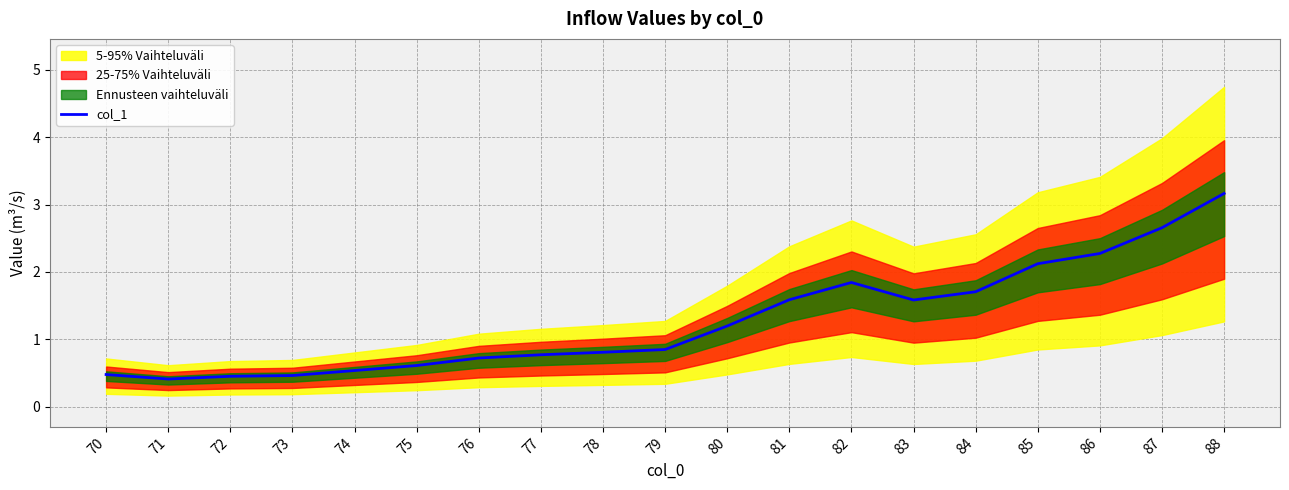

The value at 76 is 0.5. True or false?

False